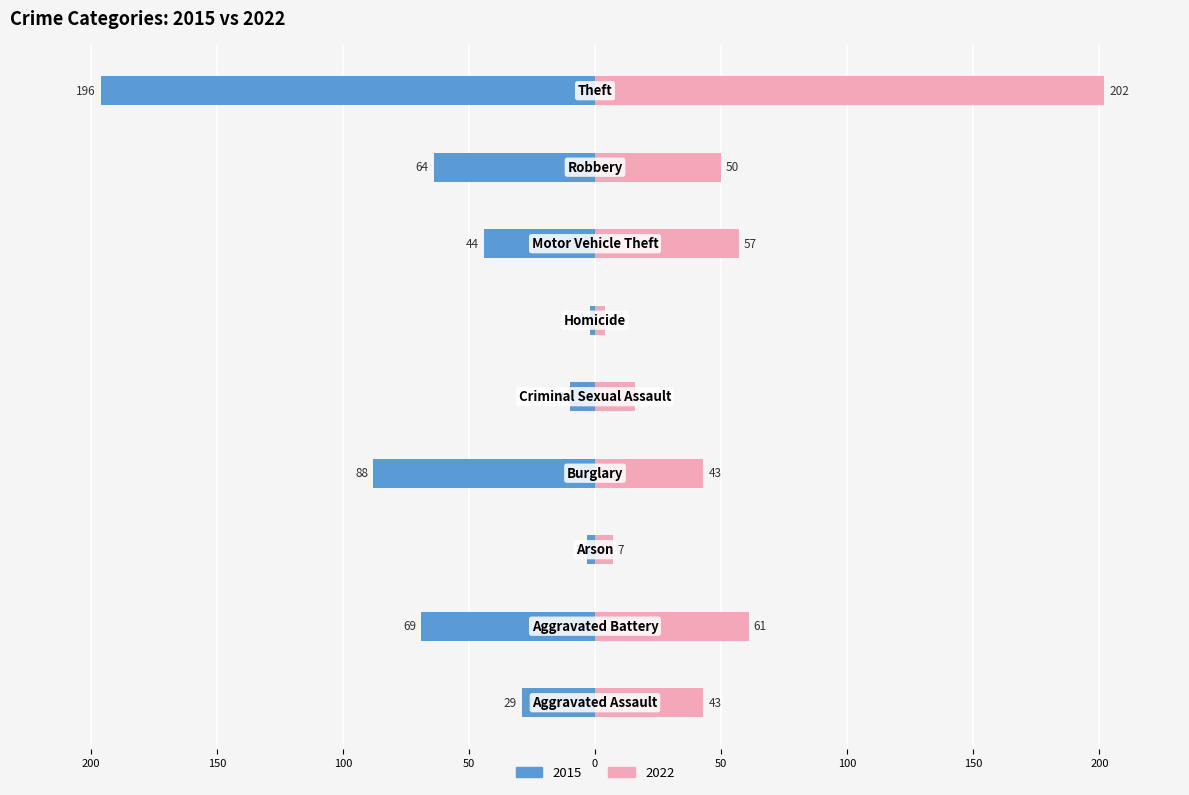

List the labels in order of 2022 value, largest first.

Theft, Aggravated Battery, Motor Vehicle Theft, Robbery, Aggravated Assault, Burglary, Criminal Sexual Assault, Arson, Homicide